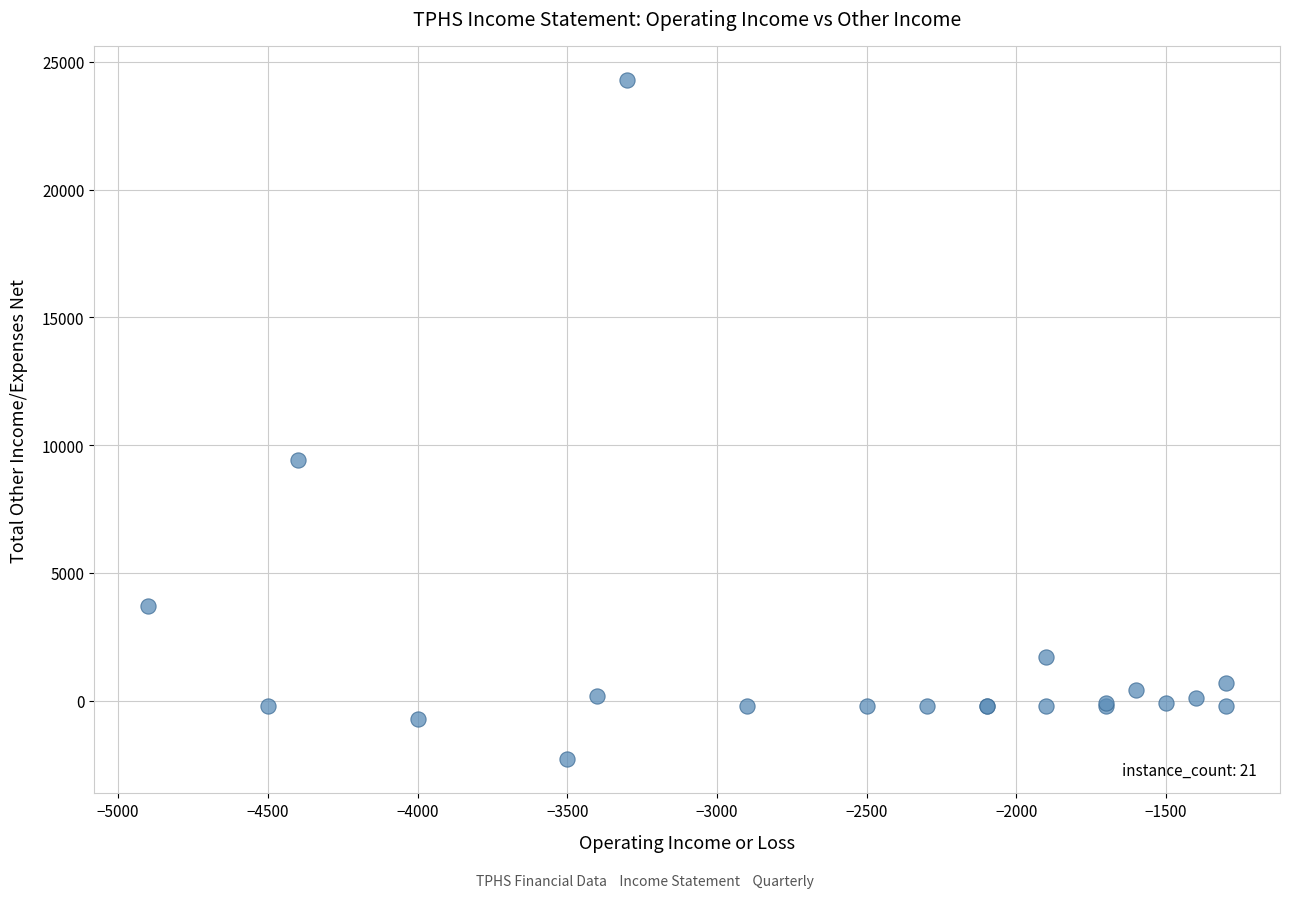

What Y value in the scatter plot is closest to 11000?

9400